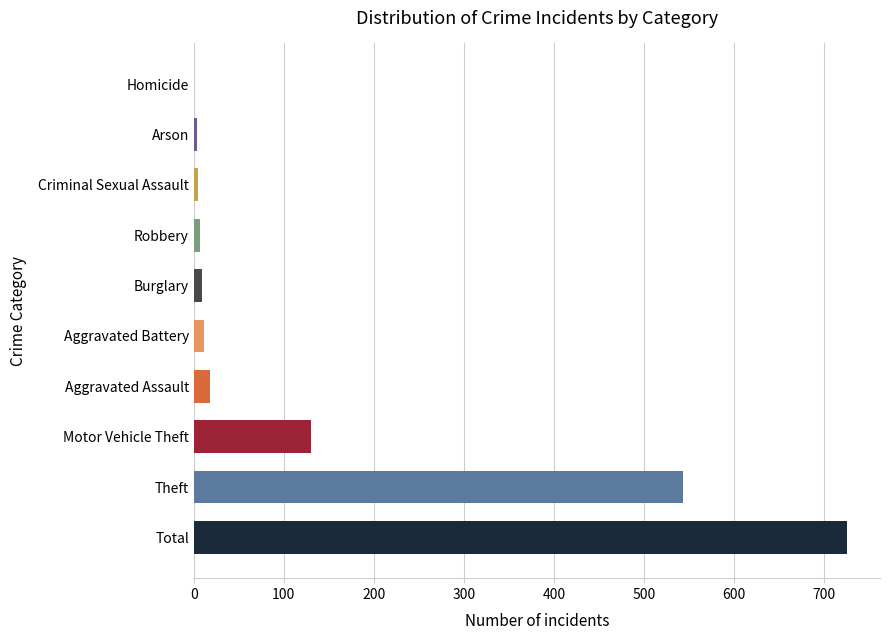

Is it true that the value at Total is 726?

True